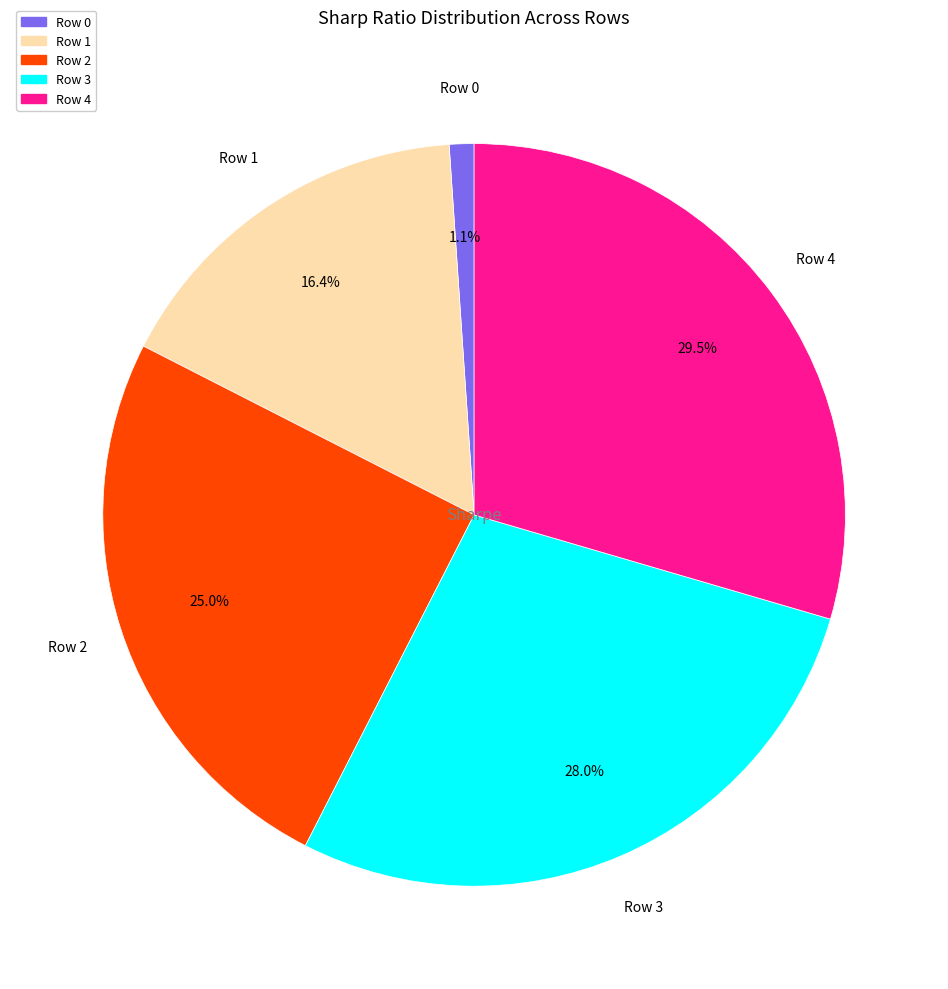

How much of the chart is everything except Row 2?

75.0%